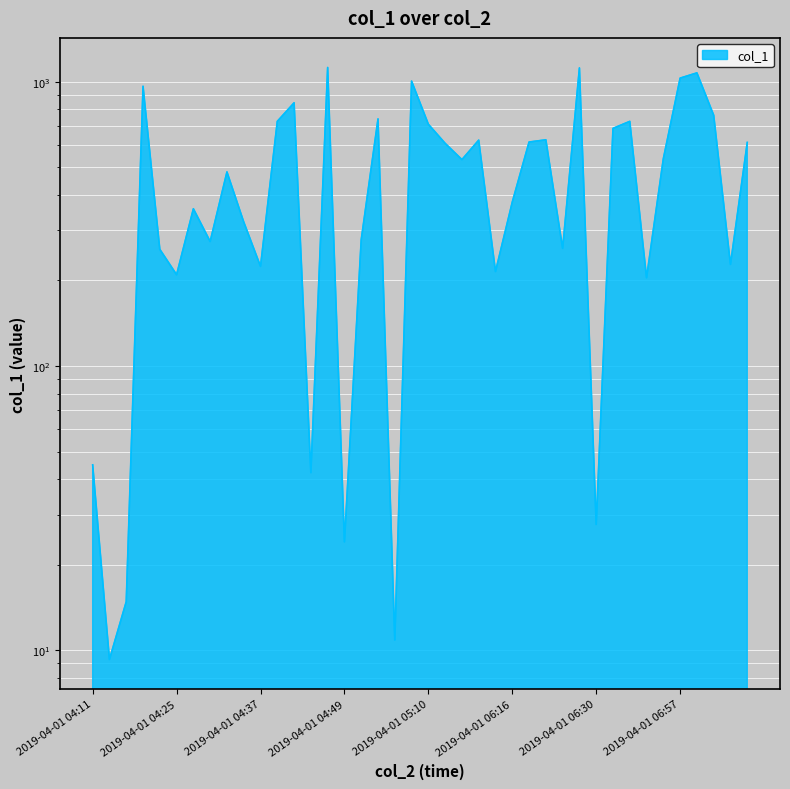

Where does the data first go above 532?

2019-04-01 04:18